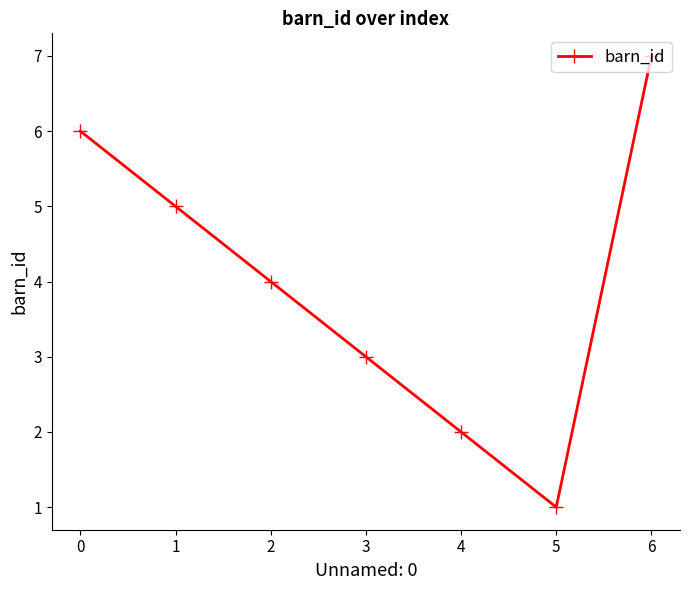

What is the value of the 5th point from the left?

2